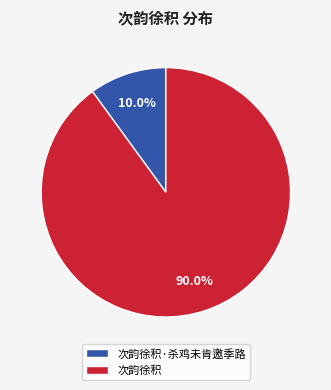

What is the largest slice in the pie chart?

次韵徐积